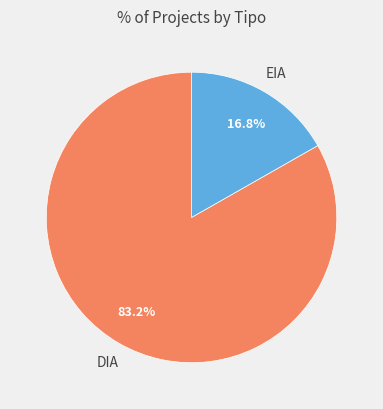

Is there any slice that represents more than half of the pie?

Yes